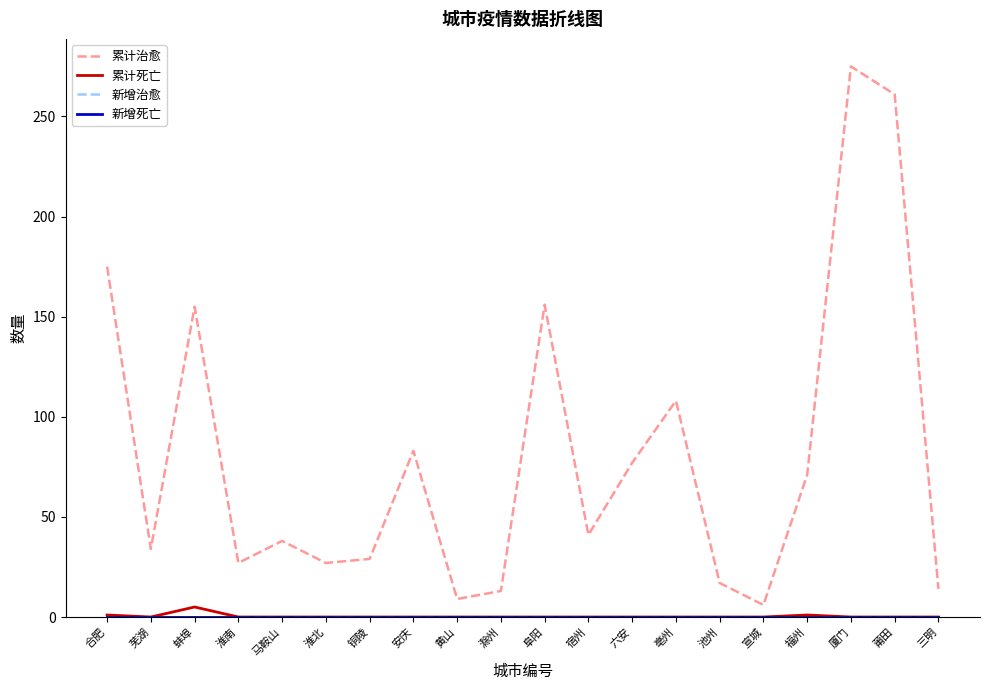

True or false: 新增死亡 and 累计死亡 intersect in this chart.

False